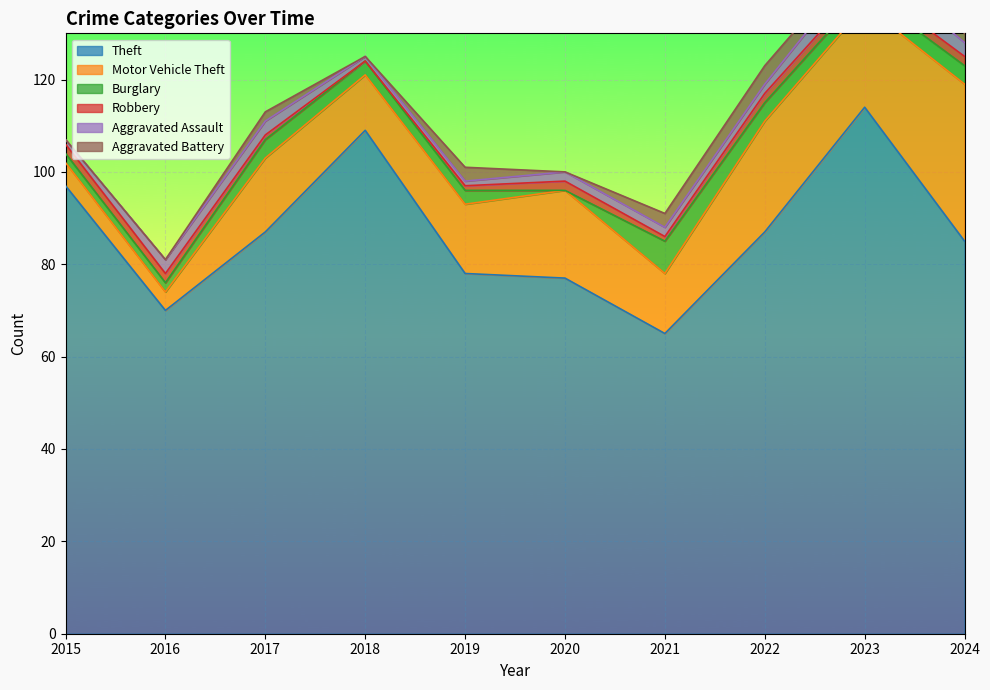

What is the sum of all Robbery values?

15